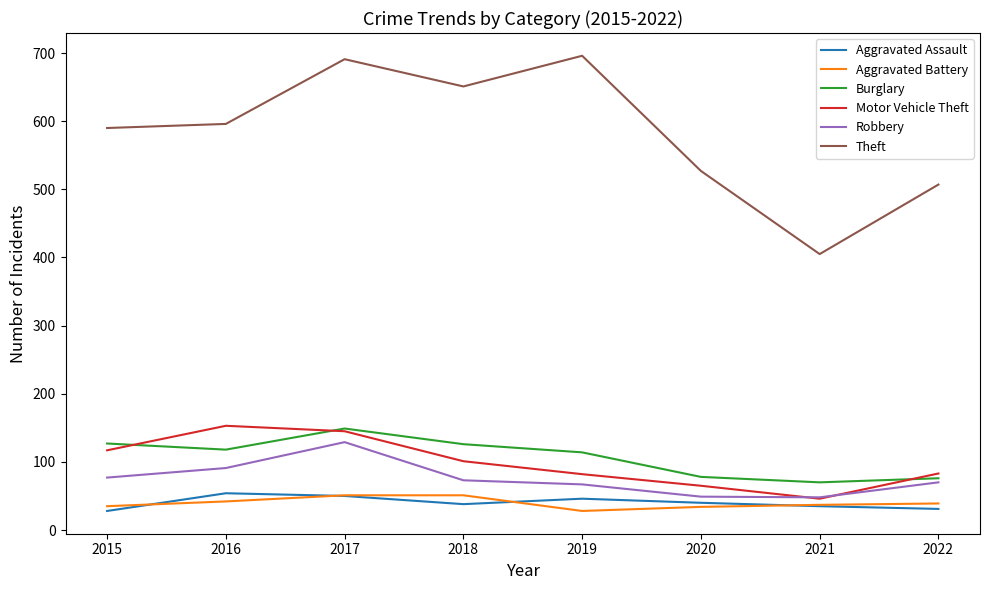

Is this an area chart (filled region under the line)?

No